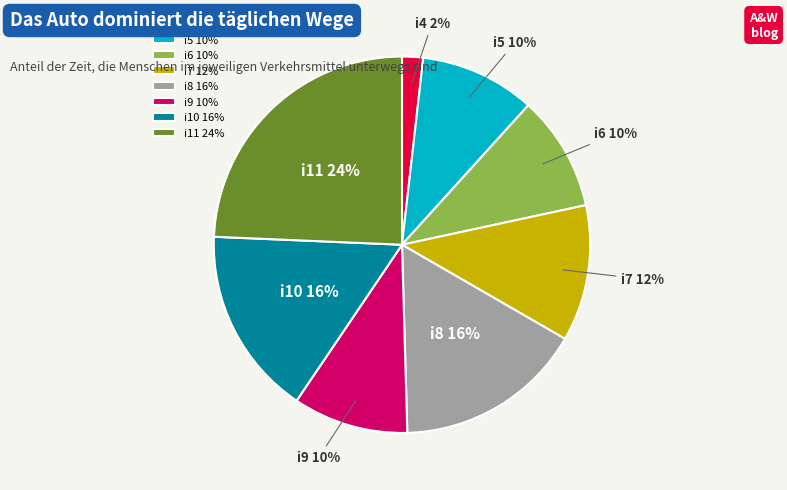

What percentage is the i6 slice, to the nearest percent?

10%